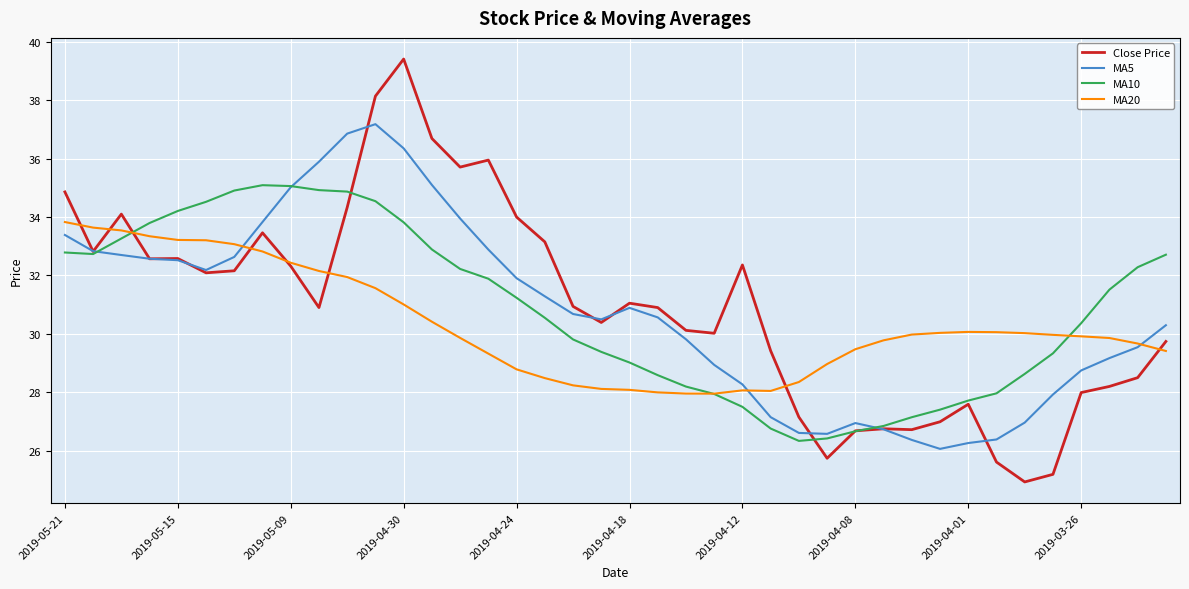

What is the highest value of the MA10 series?

35.1